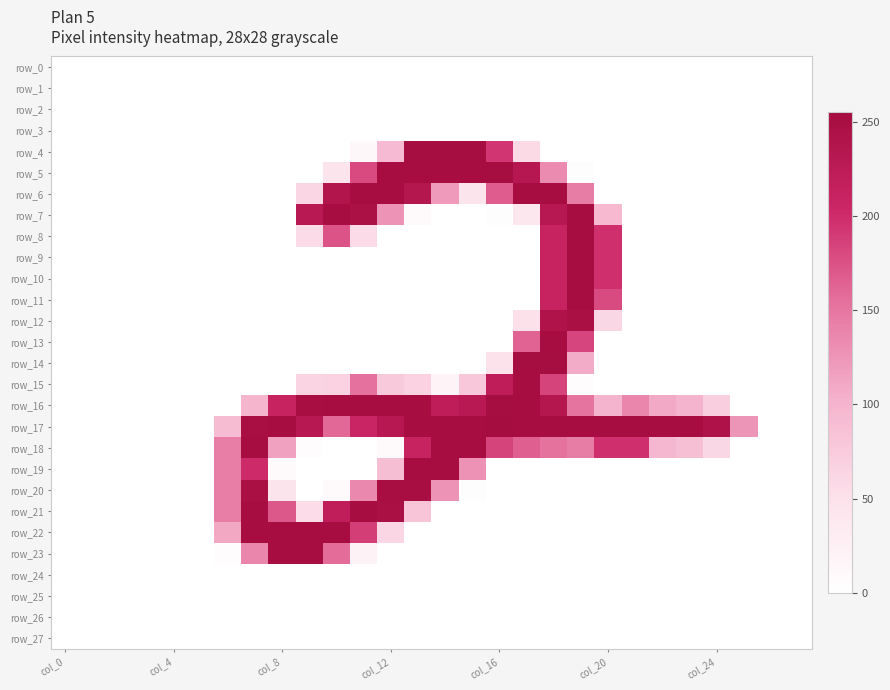

Which series has the widest spread of values?

row_17